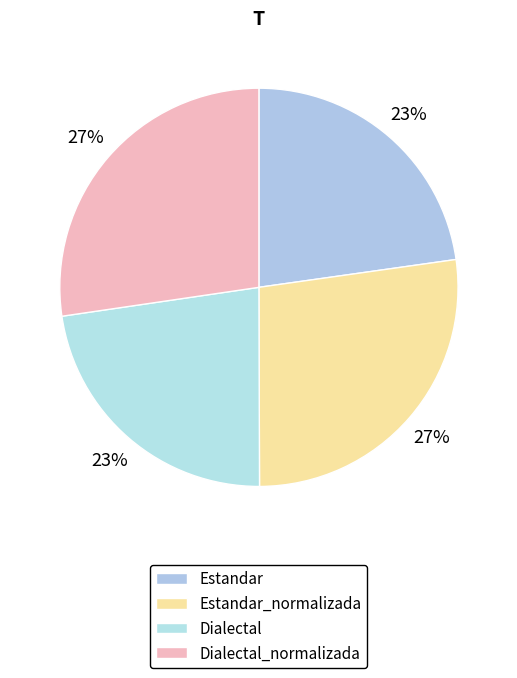

Between Dialectal_normalizada and Dialectal, which is larger?

Dialectal_normalizada